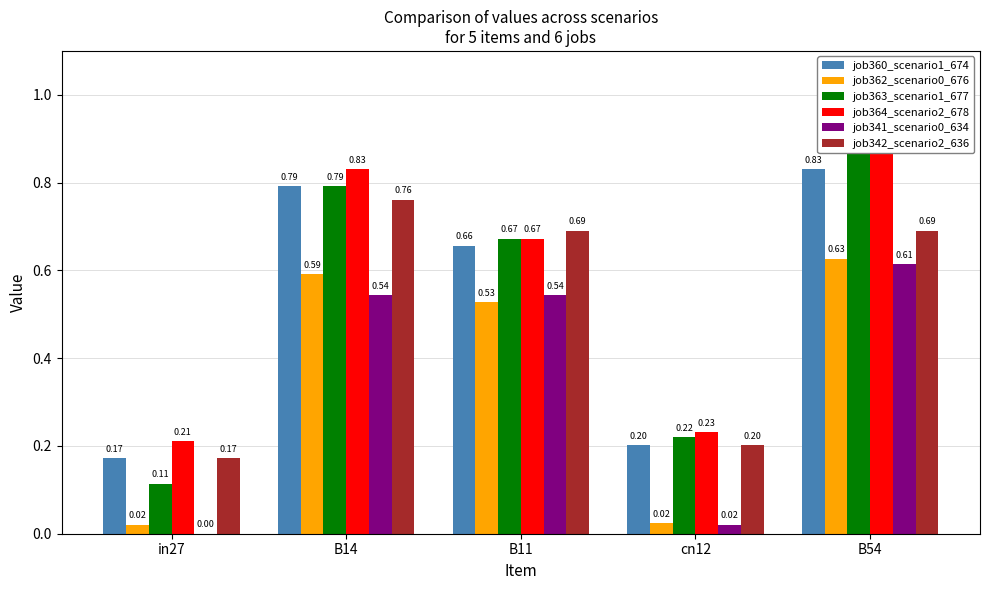

What is the sum of the job342_scenario2_636 values at B14 and in27?

0.9